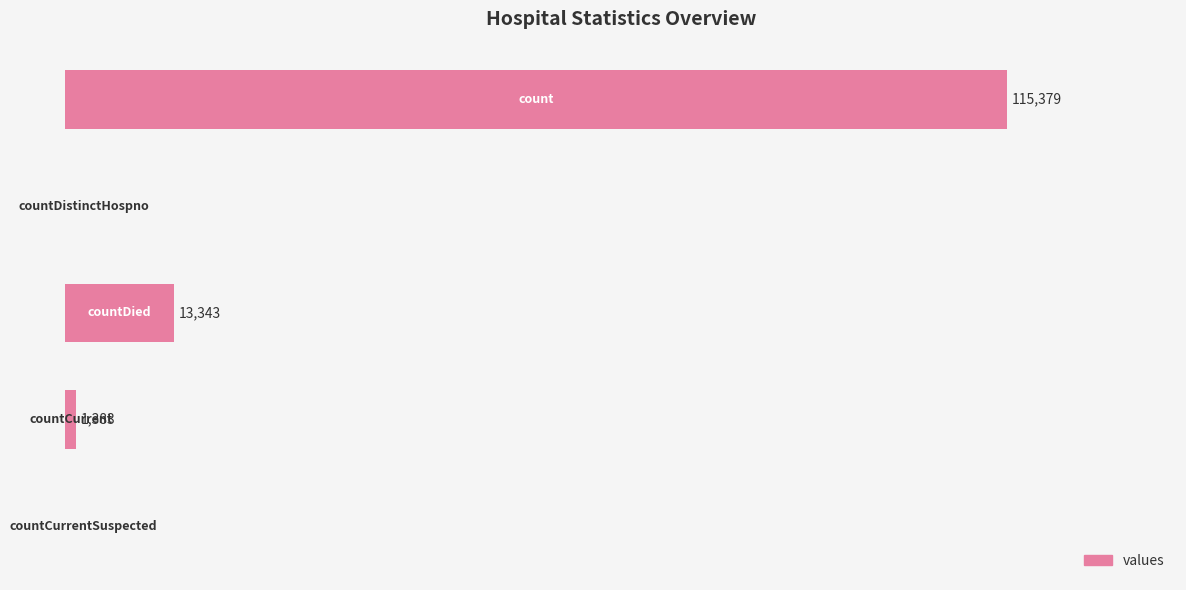

Are the bars horizontal?

Yes